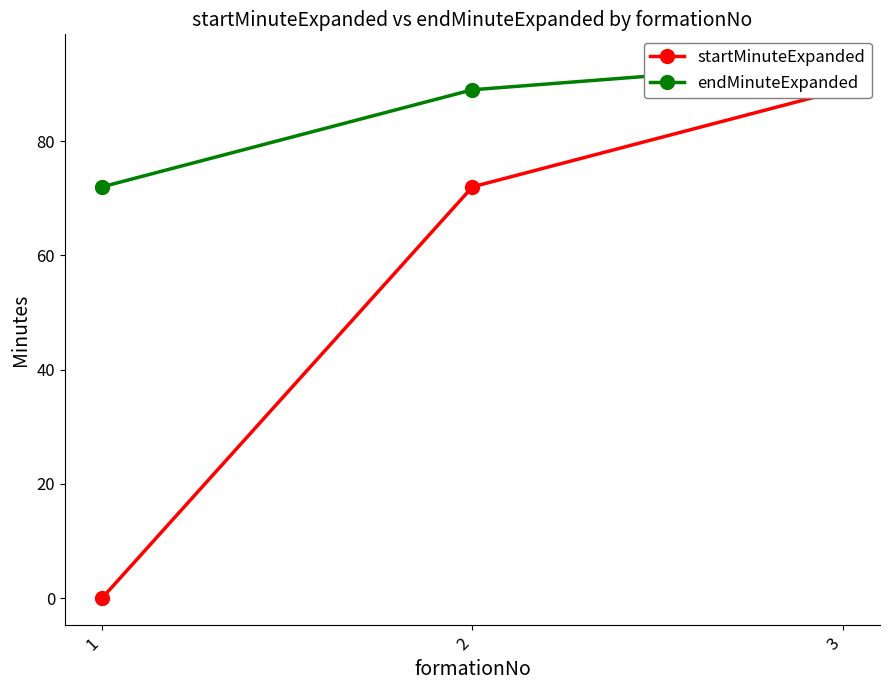

What is the spread (max minus min) of values at 3?

5